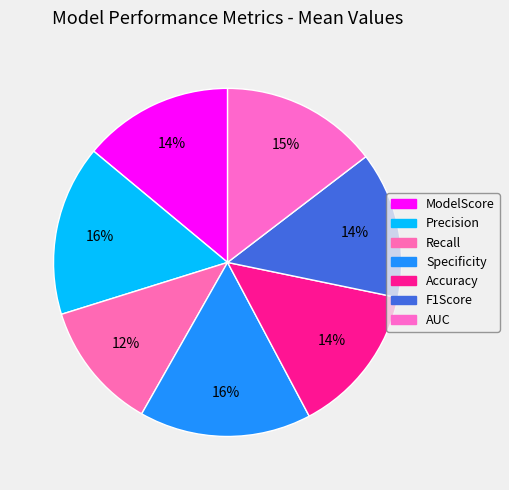

Count the number of slices in the pie.

7